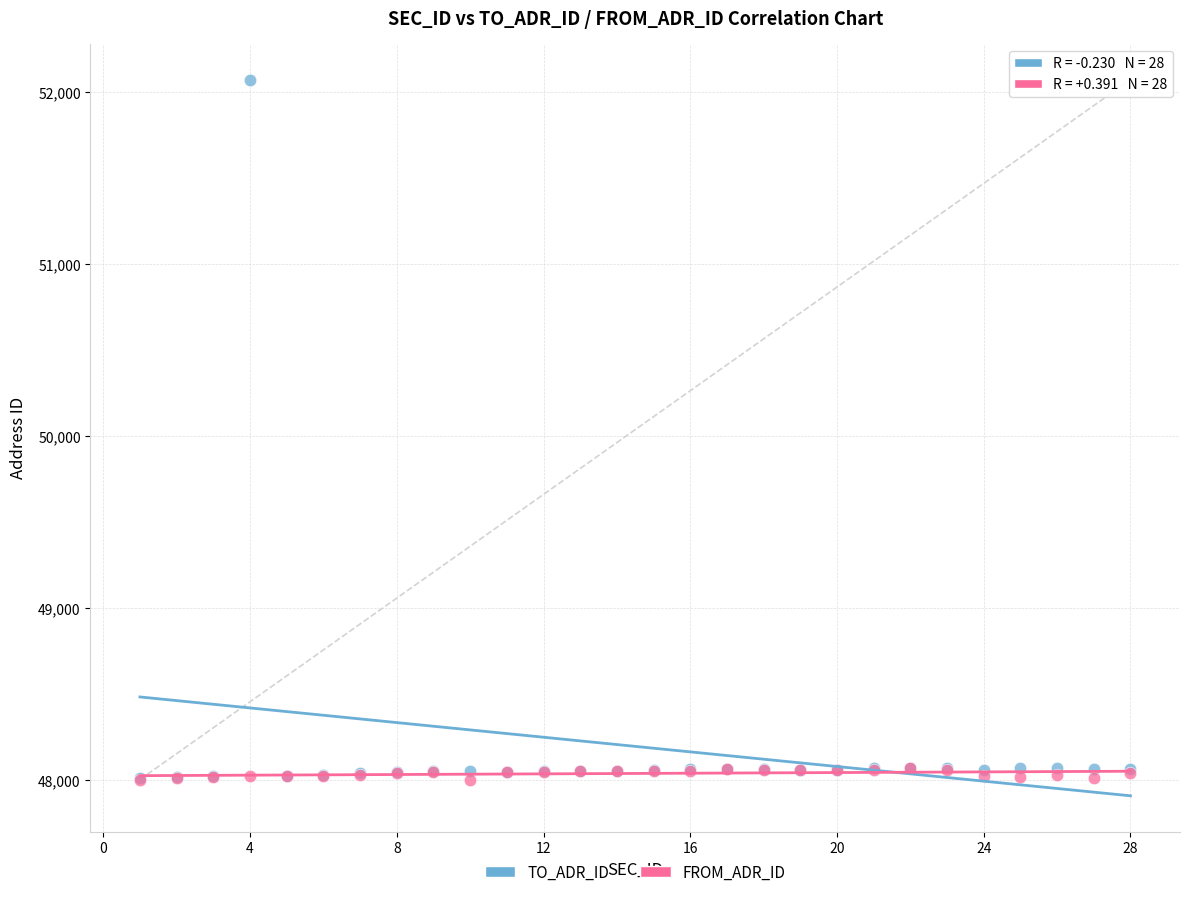

What are all the series names shown in the legend?

TO_ADR_ID, FROM_ADR_ID